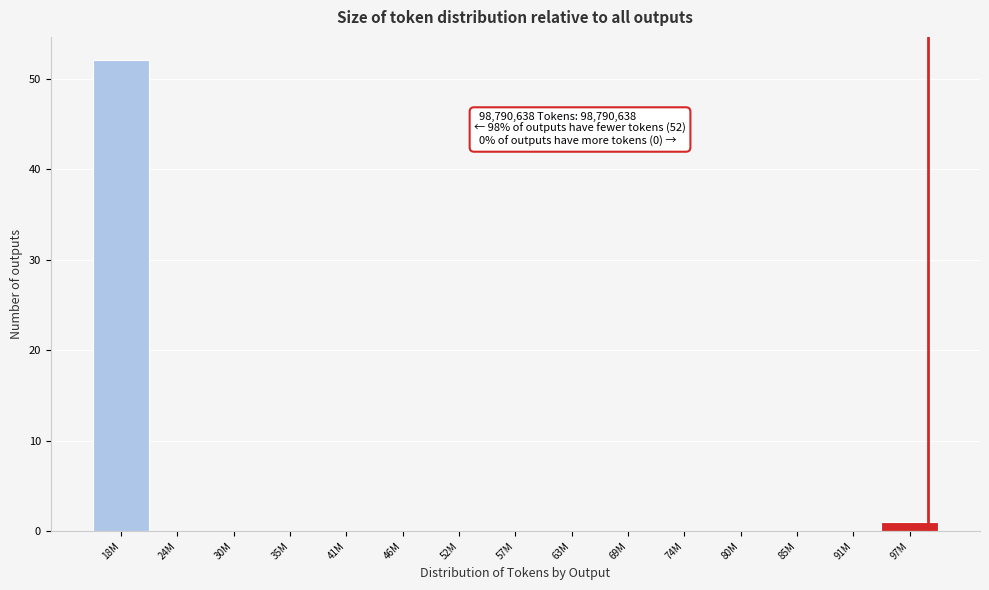

Reading left to right, list all the values displayed in this chart.

18M=52	24M=0	30M=0	35M=0	41M=0	46M=0	52M=0	57M=0	63M=0	69M=0	74M=0	80M=0	85M=0	91M=0	97M=1